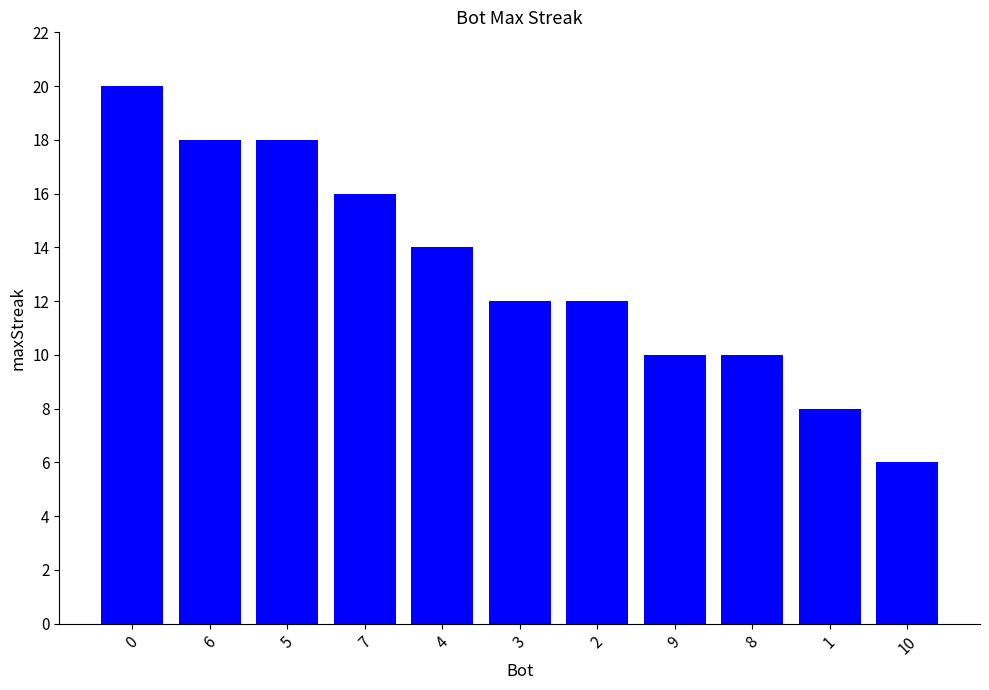

True or false: the data shows 24 at 7.

False